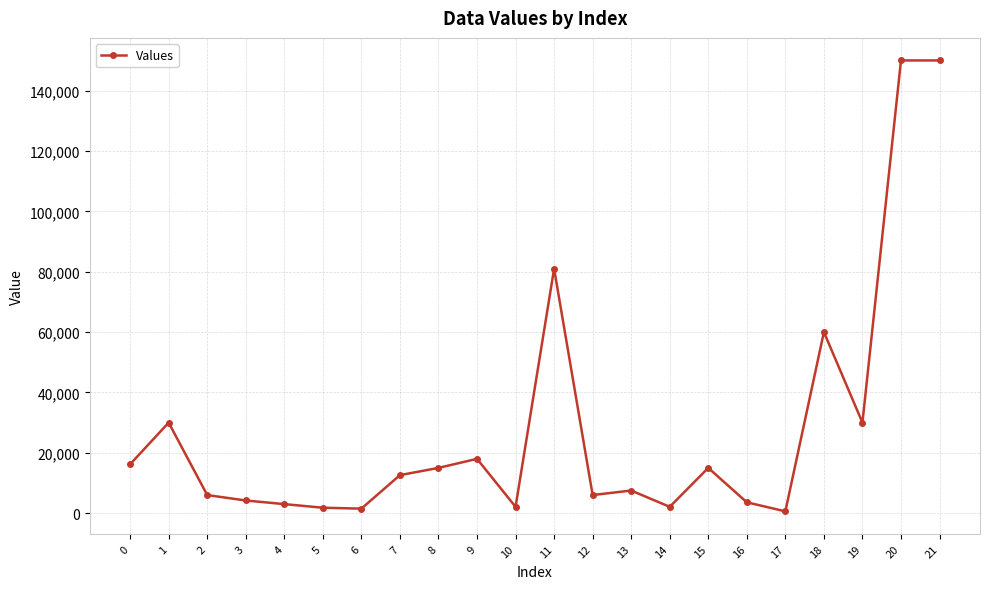

Is it true that the value at 0 is 16200?

True